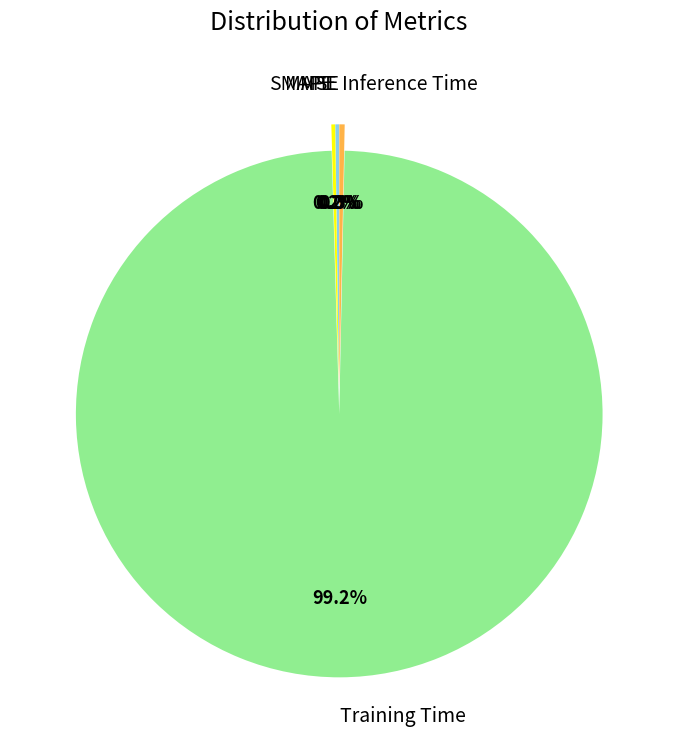

True or false: Training Time accounts for 89% of the total.

False